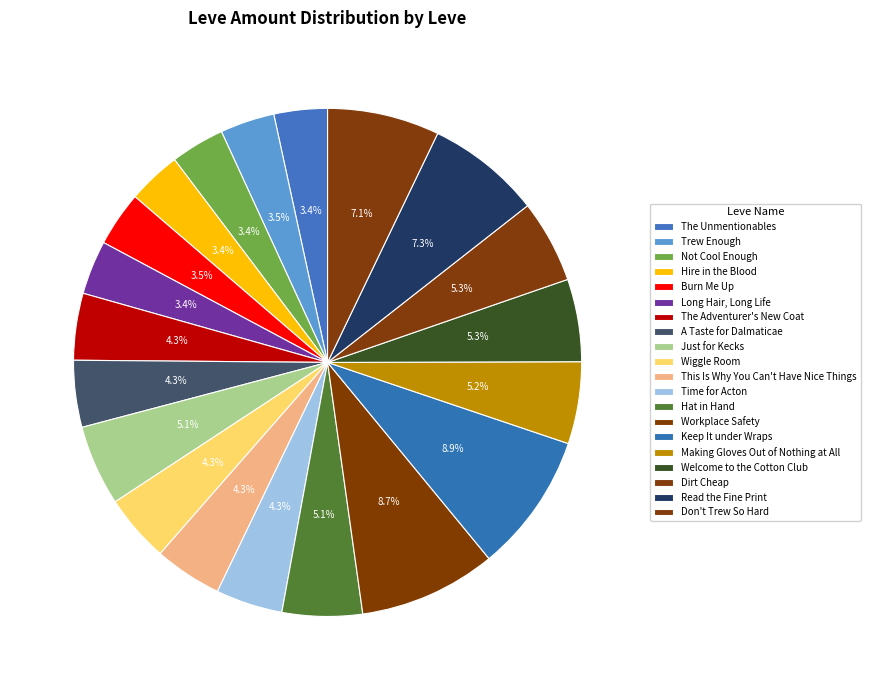

How many slices are in this pie chart?

20